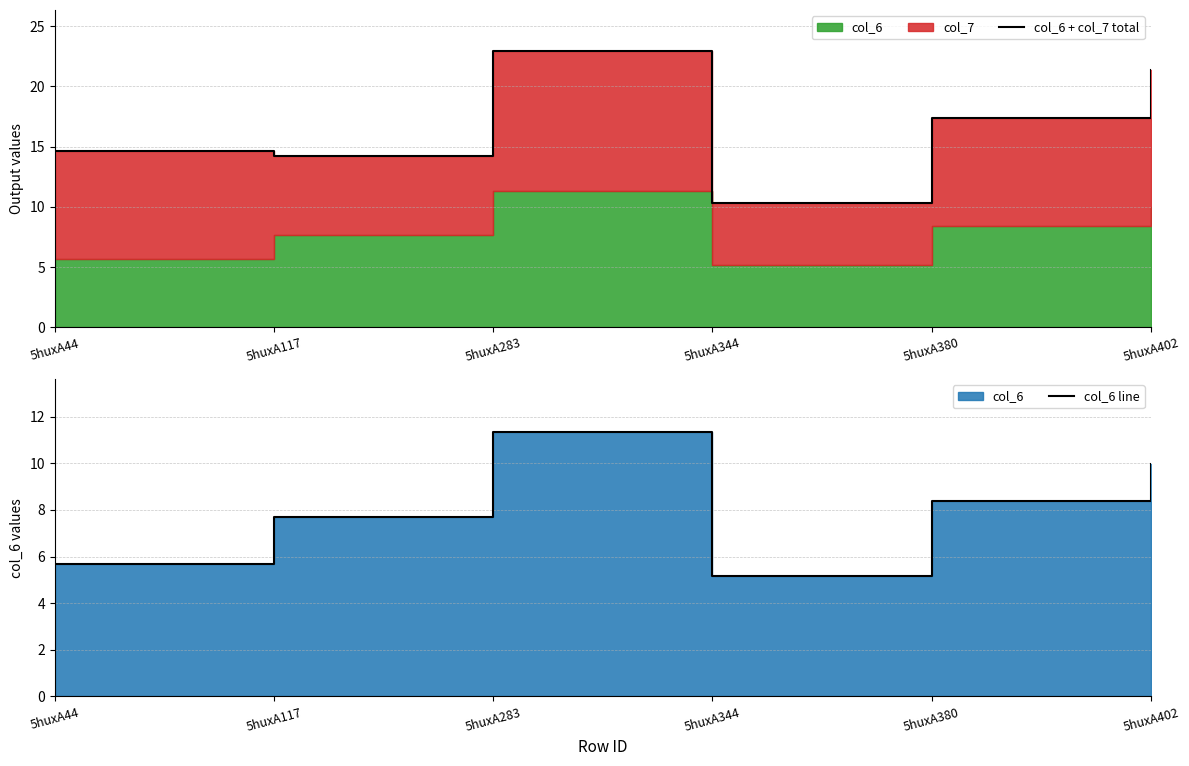

True or false: col_6 line has more than 0 interior local peaks.

True